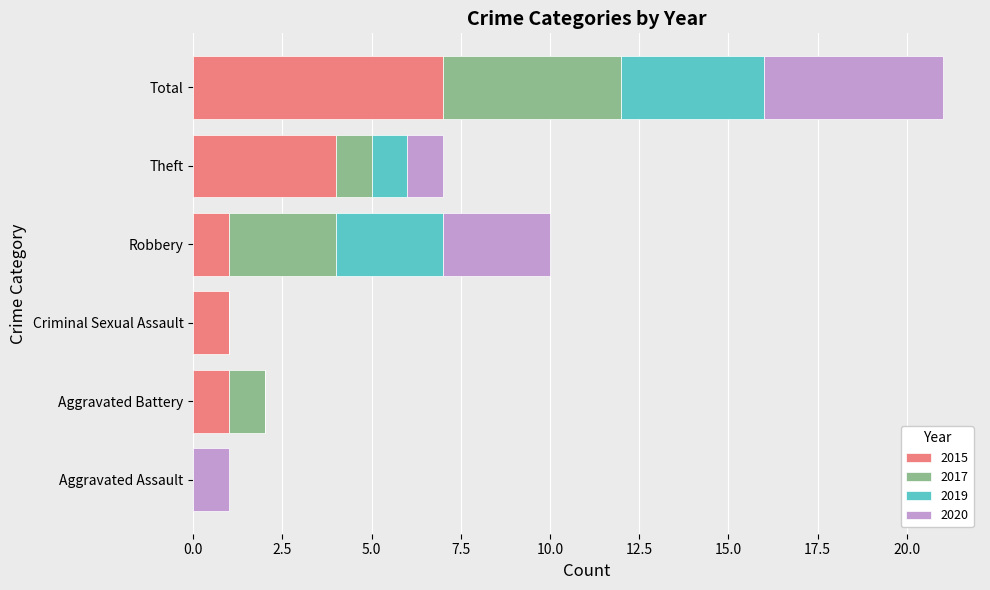

The value of 2015 at Theft is 2. True or false?

False